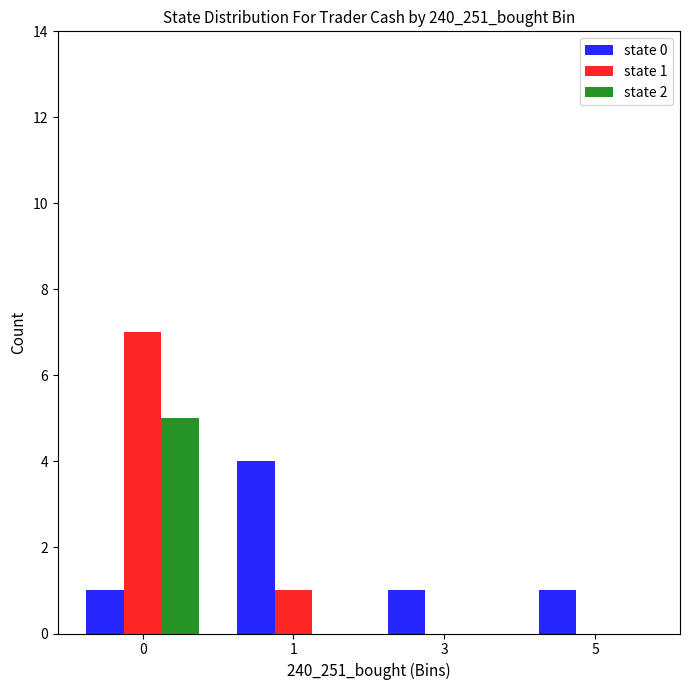

Reading left to right, what are all the values shown in this chart?

state 0: 0=1	1=4	3=1	5=1
state 1: 0=7	1=1	3=0	5=0
state 2: 0=5	1=0	3=0	5=0